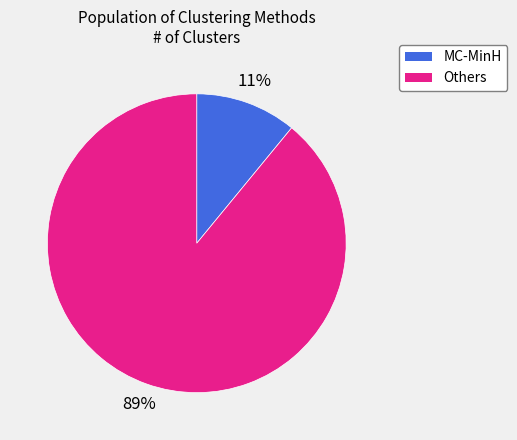

To the nearest percent, what is the difference between the largest and smallest slice percentages?

78%